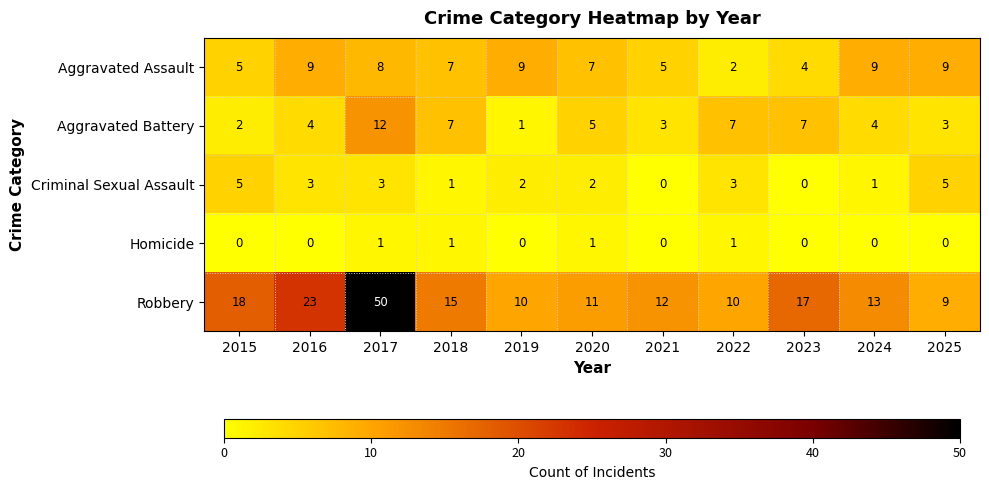

Which series has the largest range (max minus min)?

Robbery